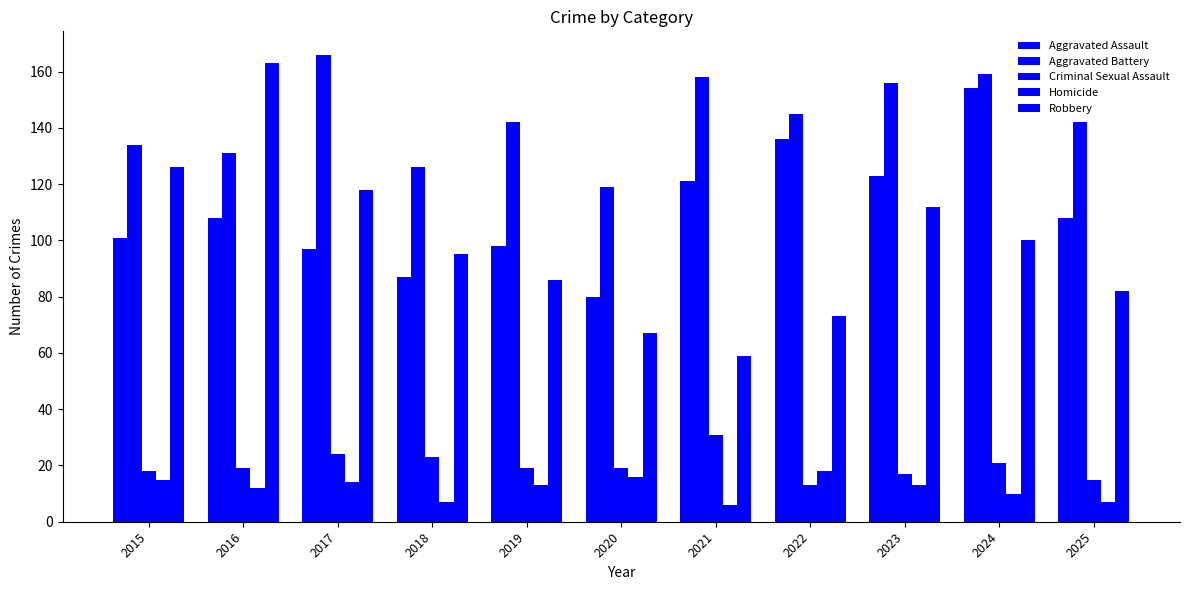

Does the chart contain any negative values?

No